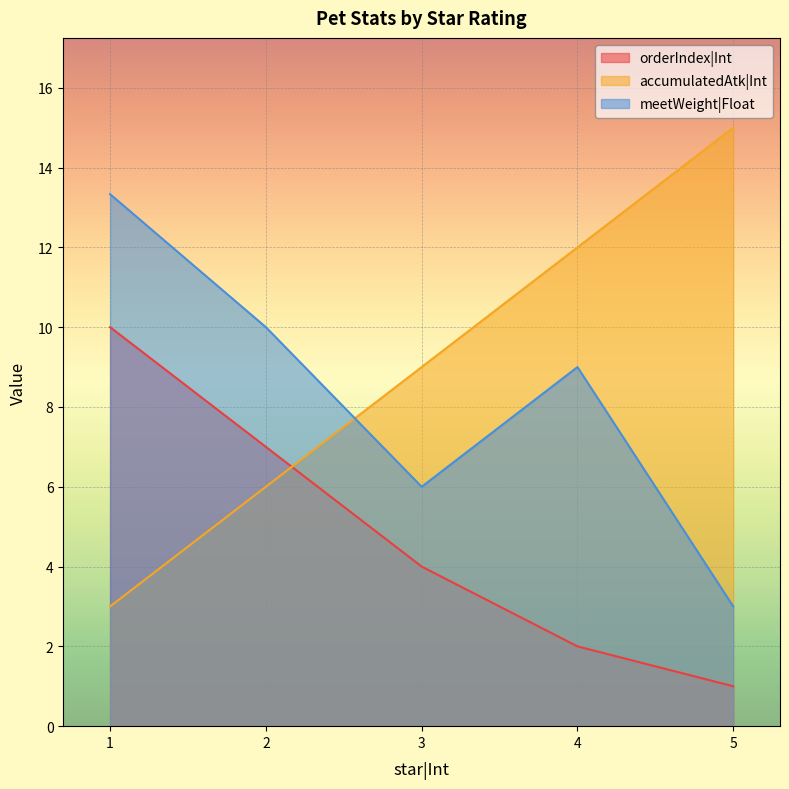

What is the difference between the highest and lowest values at 2?

4.0